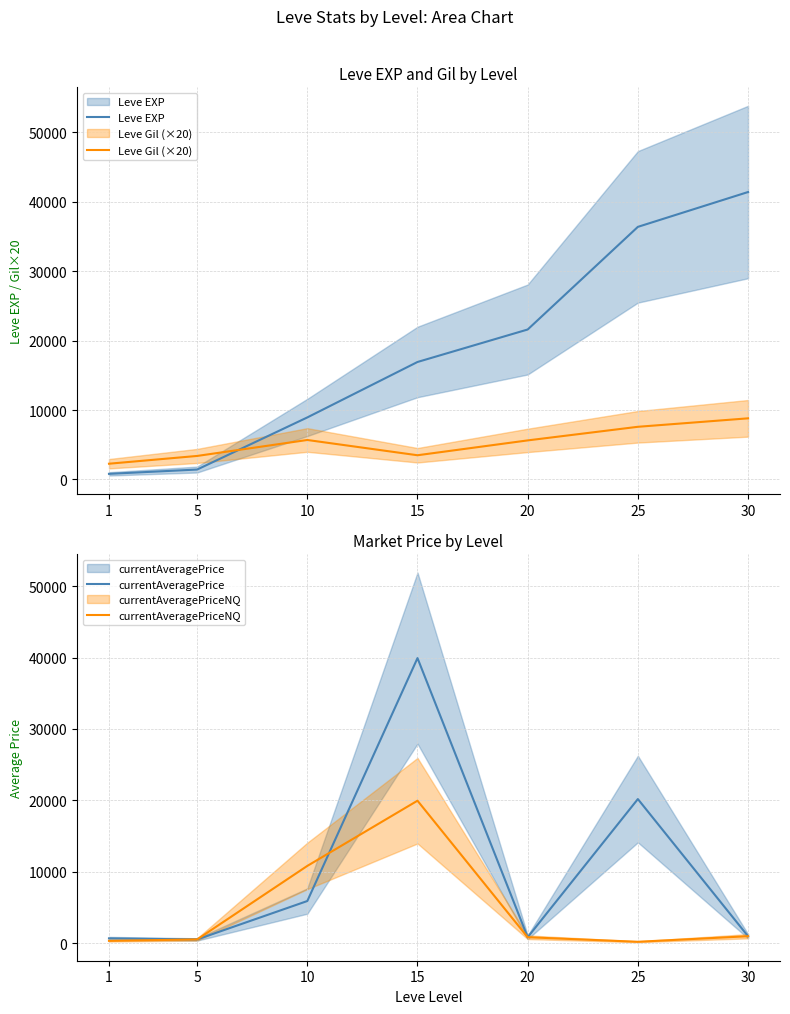

Does the chart have visible grid lines?

Yes